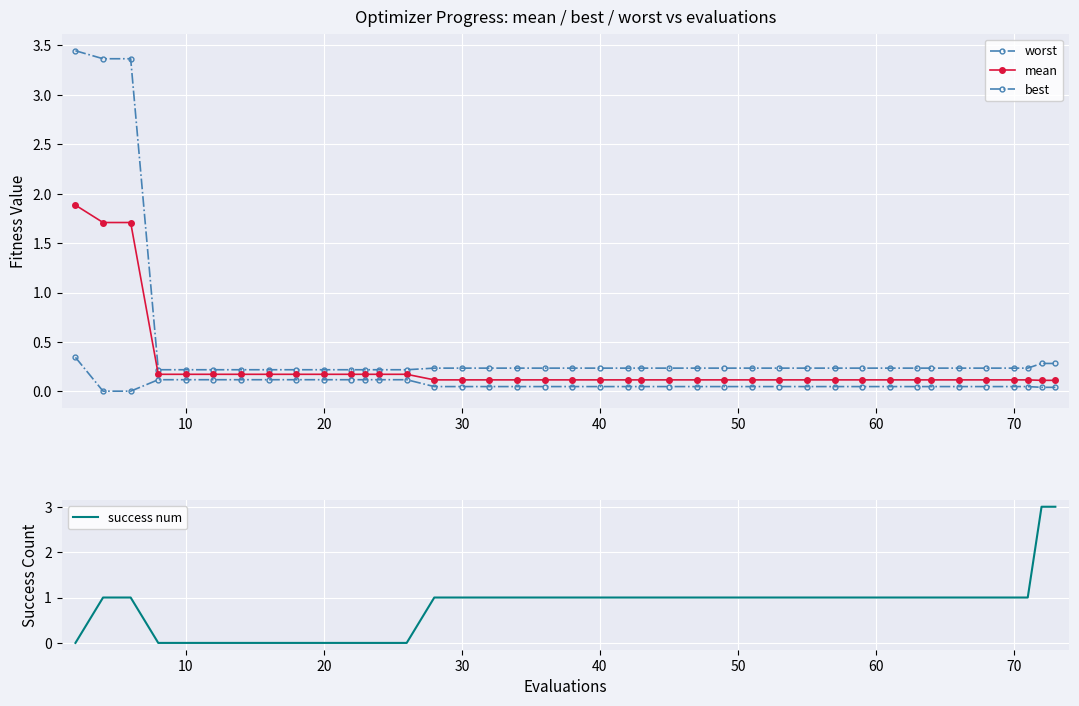

Count the number of categories in the chart.

40